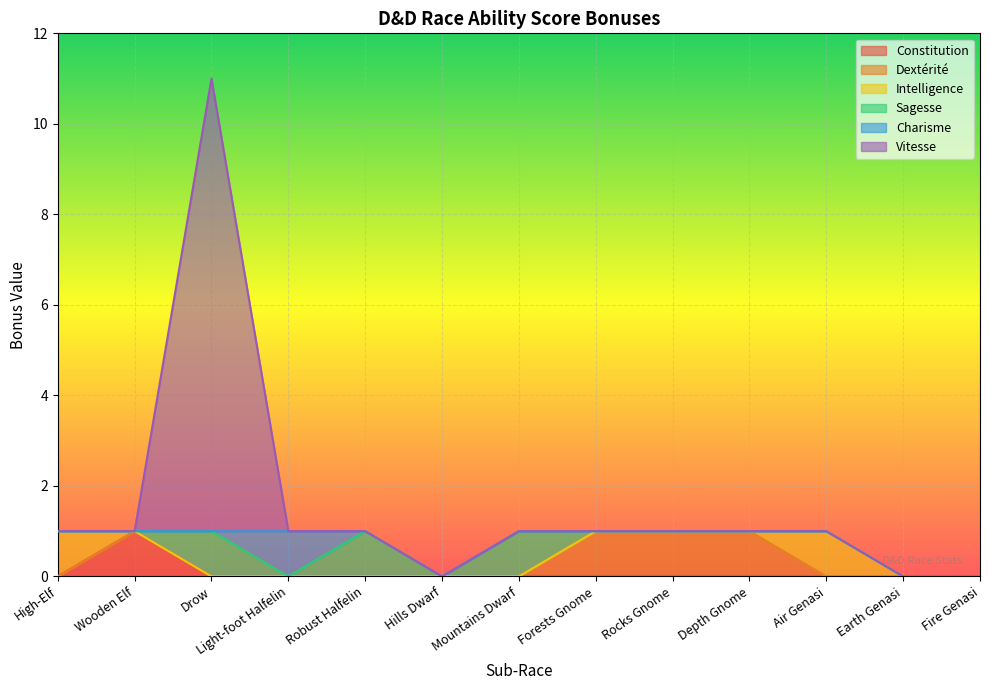

At how many categories does at least one series exceed 5?

1